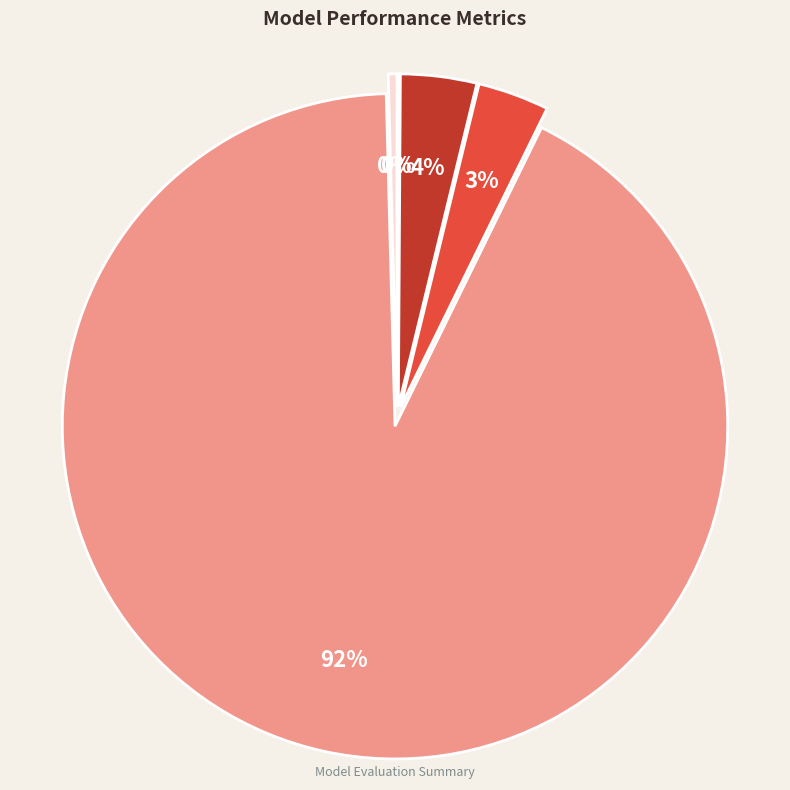

To the nearest percent, what is the average slice percentage?

20%